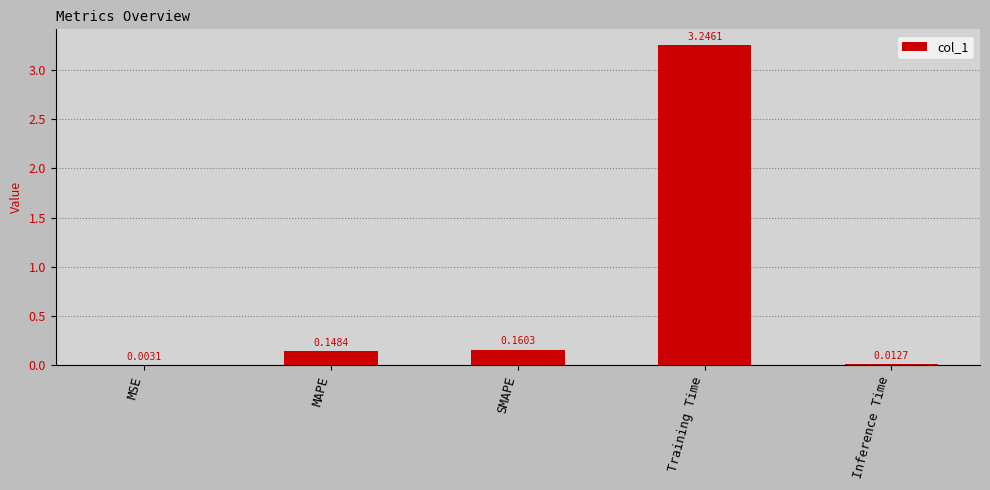

At which label is the value closest to 1?

SMAPE